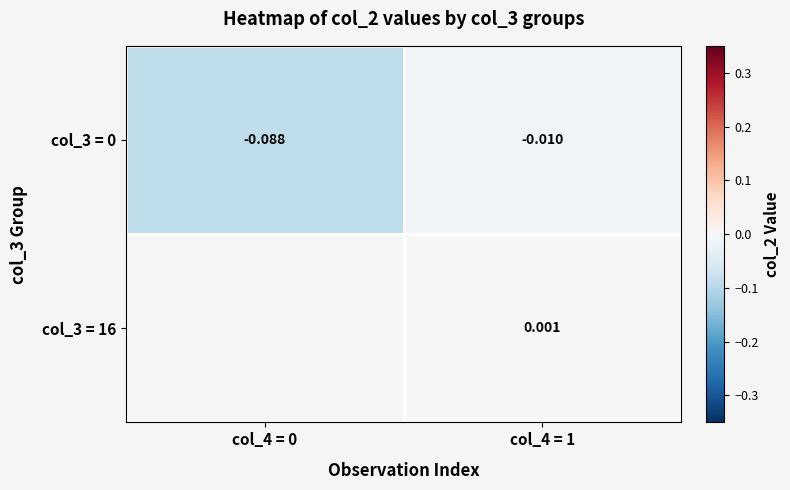

Is the value of col_3 = 16 at col_4 = 0 greater than the value of col_3 = 0 at col_4 = 1?

No